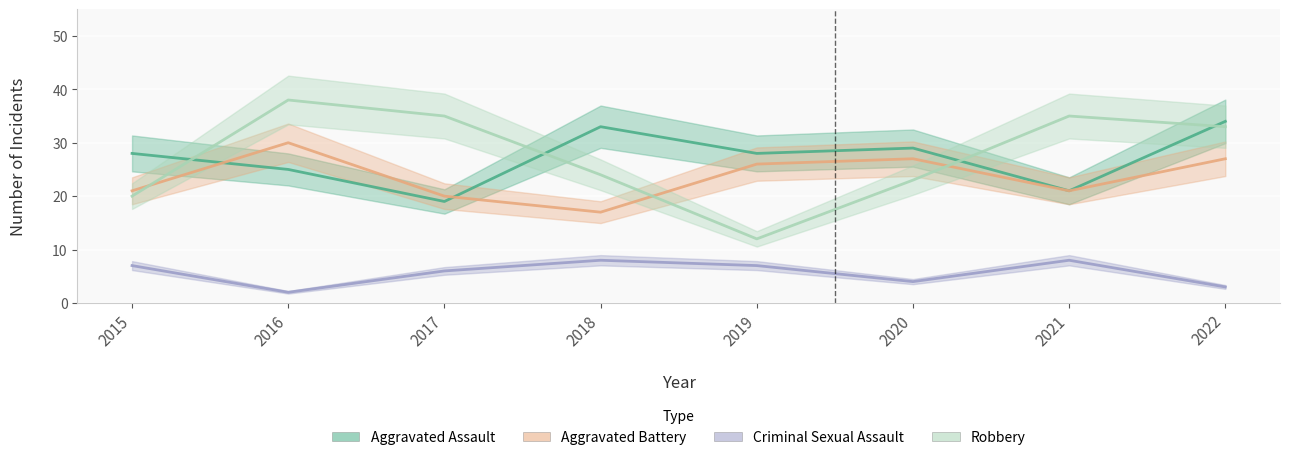

What is the highest value of the Aggravated Assault series?

34